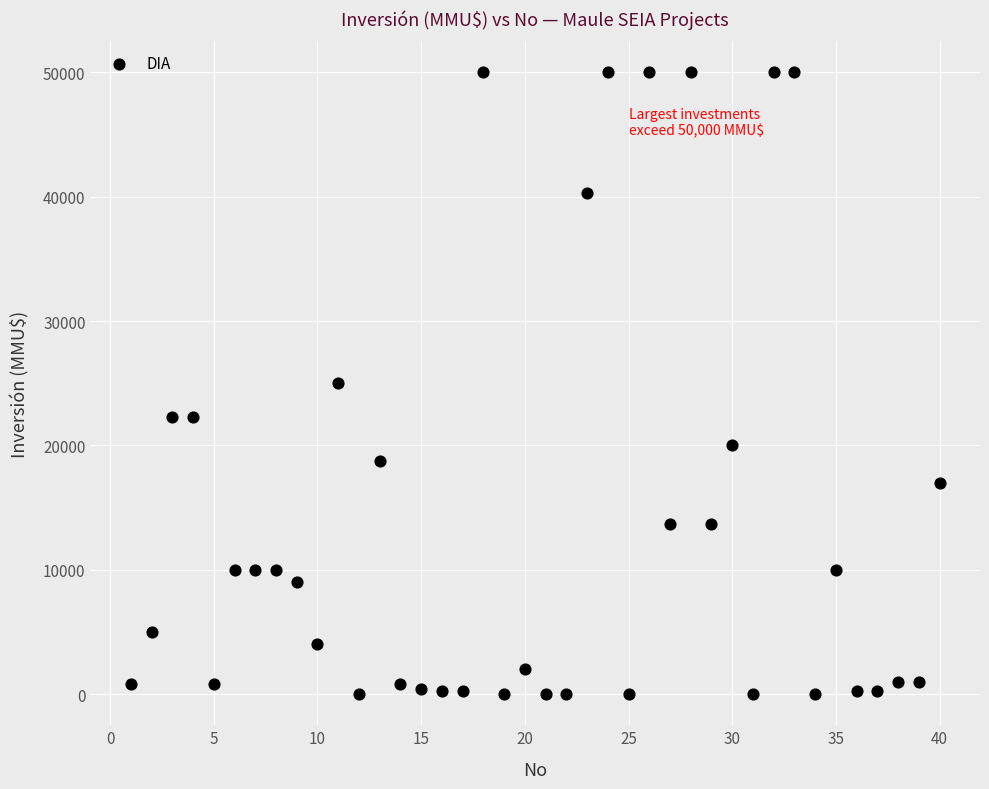

What is the range of Y values (max minus min)?

50000